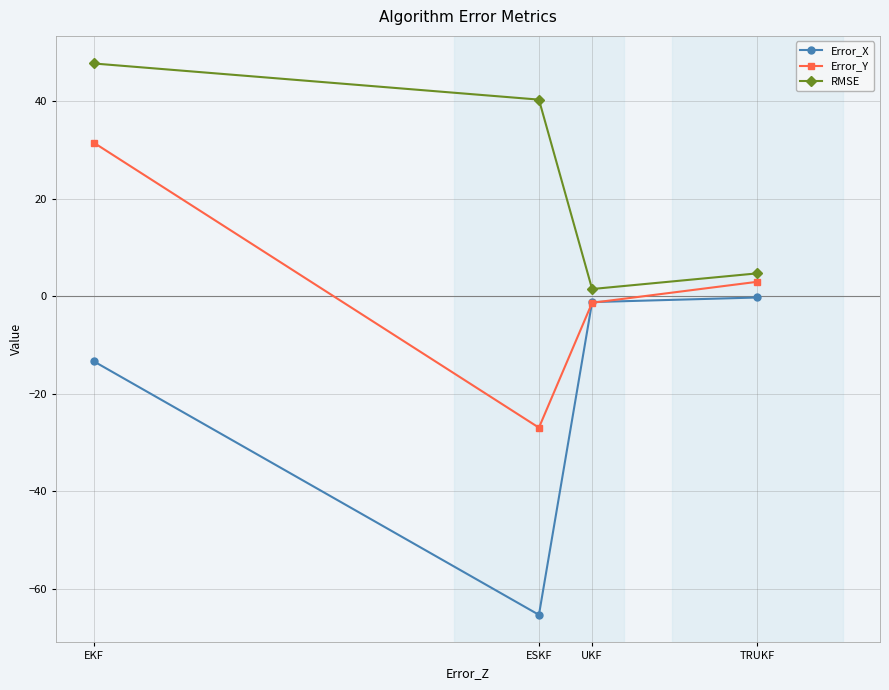

What is the label of the 1st point from the left?

EKF